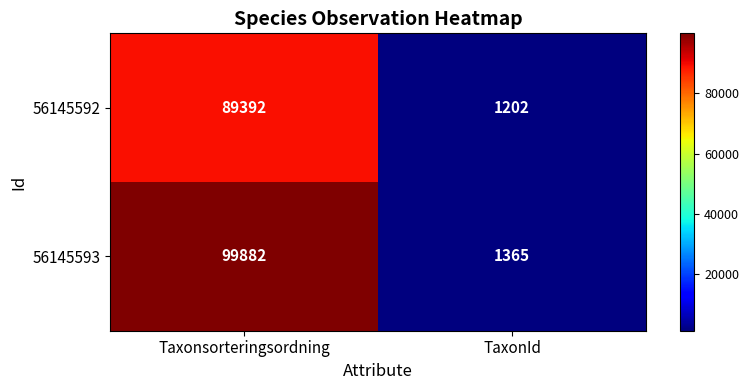

Rank the series at TaxonId from lowest to highest value.

56145592, 56145593